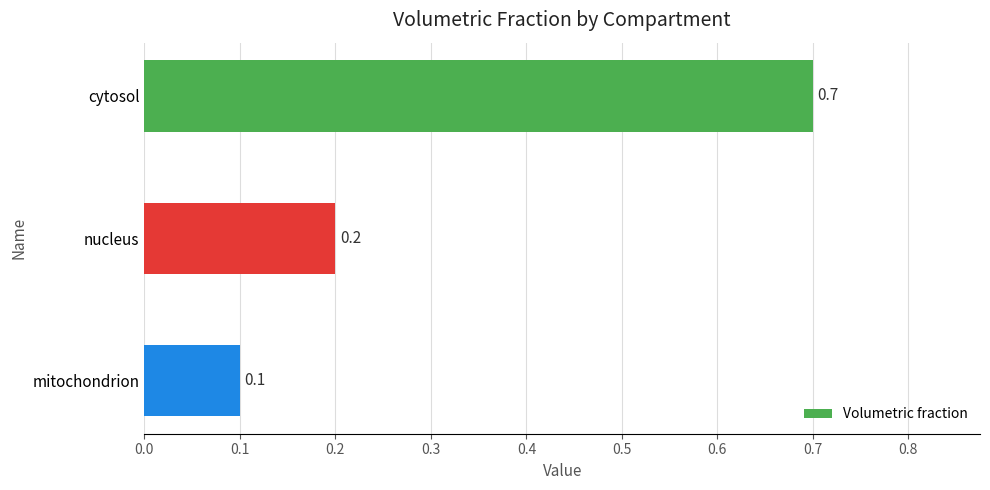

Which has a higher value, mitochondrion or nucleus?

nucleus